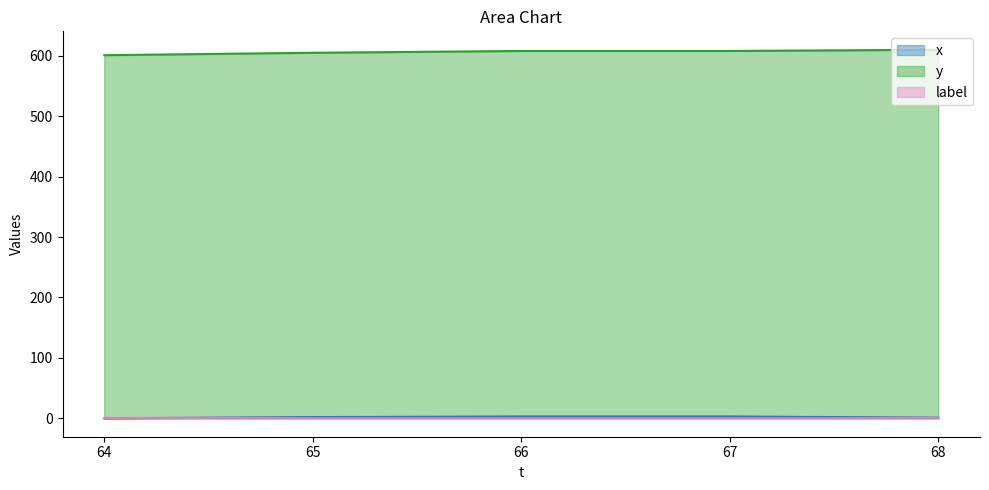

Which series changed the most between 65 and 68?

y